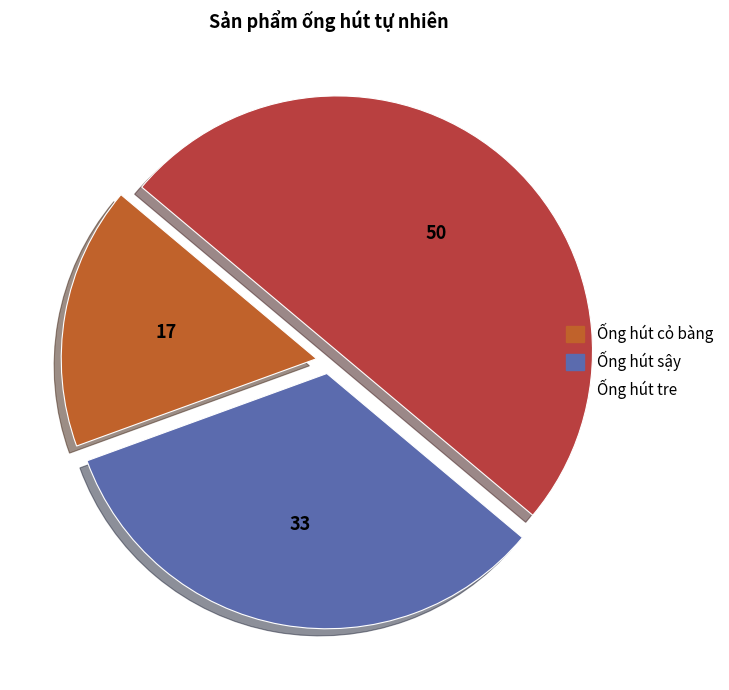

What is the largest slice in the pie chart?

Ống hút tre